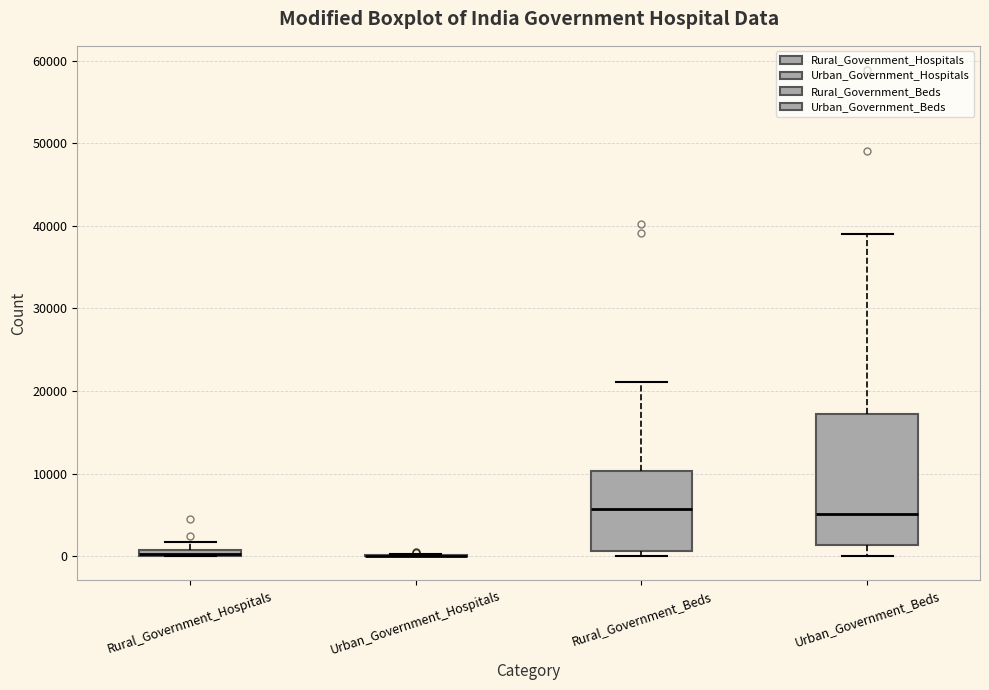

Where is the lower edge of the box for Urban_Government_Beds on the y-axis? The values are not printed on the chart, so give them approximately, as read against the axis.

1000